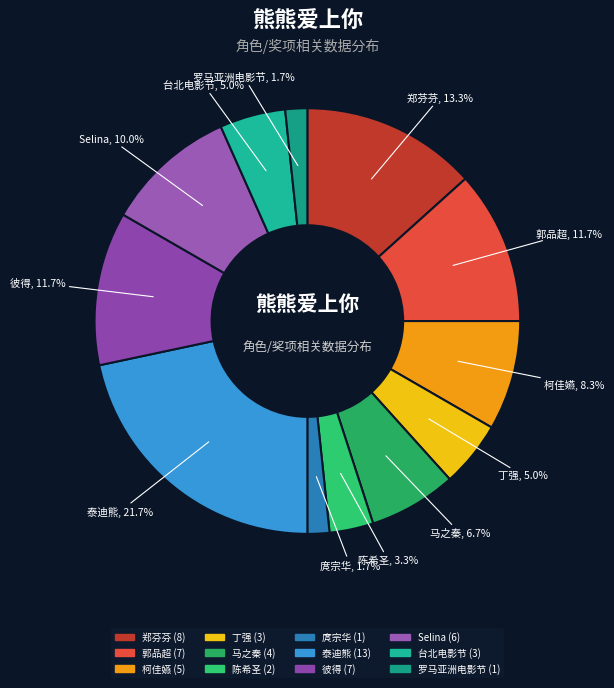

Which category has the biggest portion of the pie?

泰迪熊